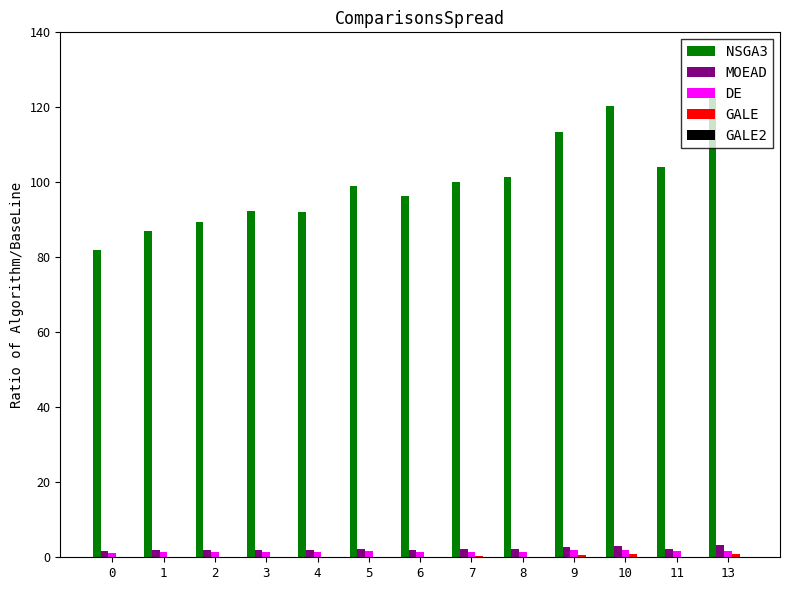

What is the greatest value displayed?

122.7